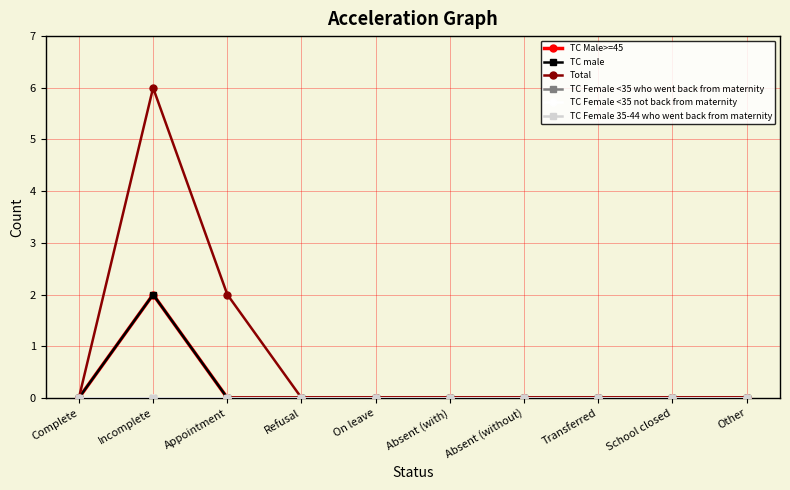

Is this an area chart (filled region under the line)?

No